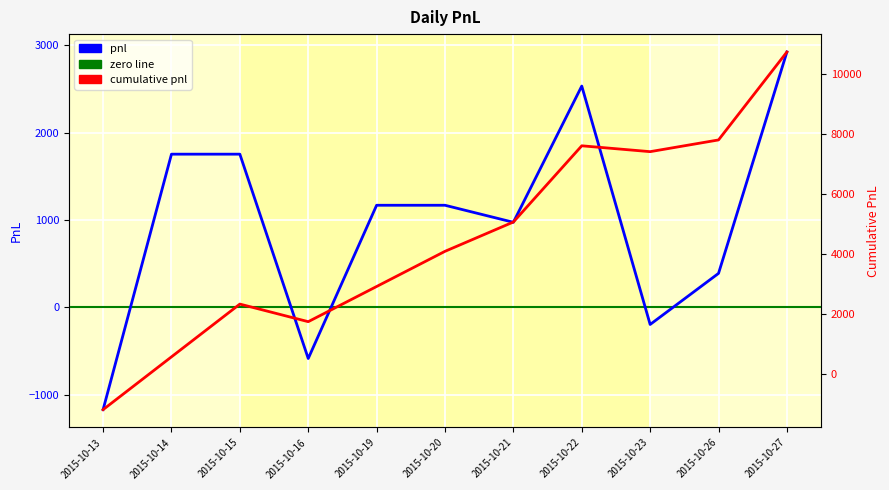

Rank the categories by value from highest to lowest.

2015-10-27, 2015-10-22, 2015-10-14, 2015-10-15, 2015-10-19, 2015-10-20, 2015-10-21, 2015-10-26, 2015-10-23, 2015-10-16, 2015-10-13